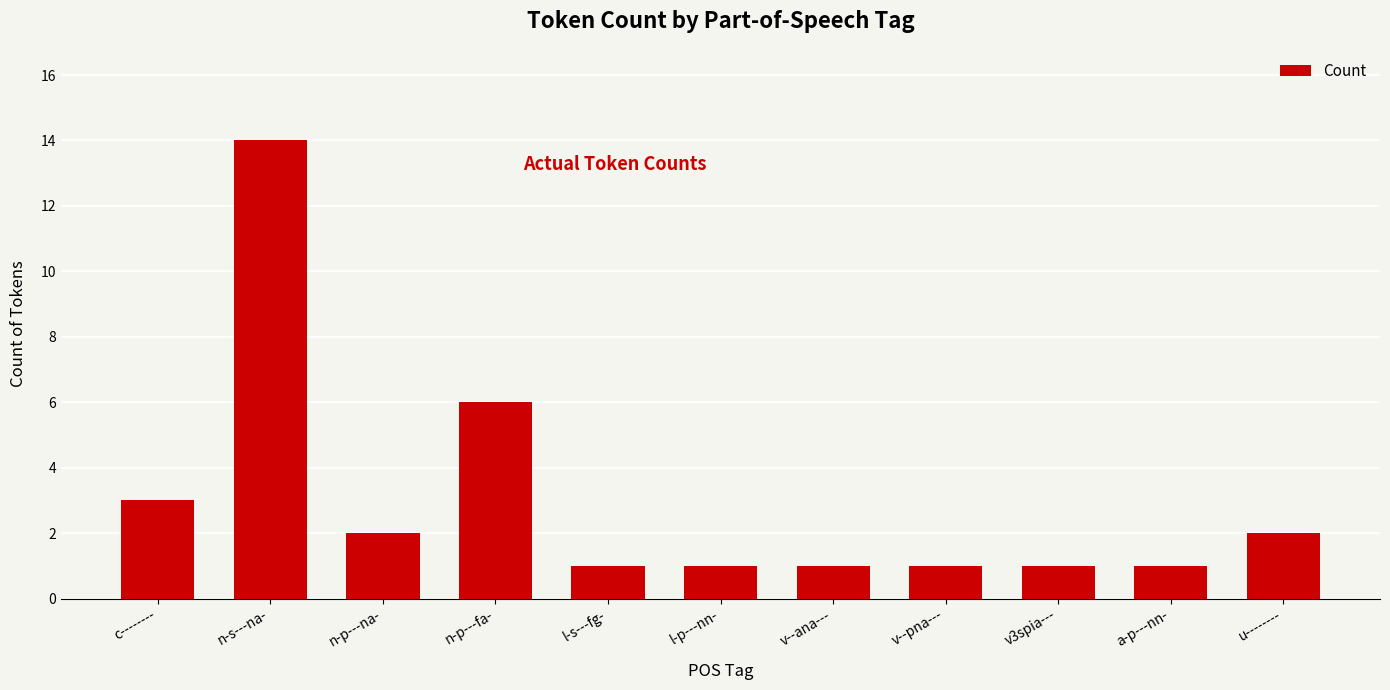

How many distinct data groups are displayed?

1